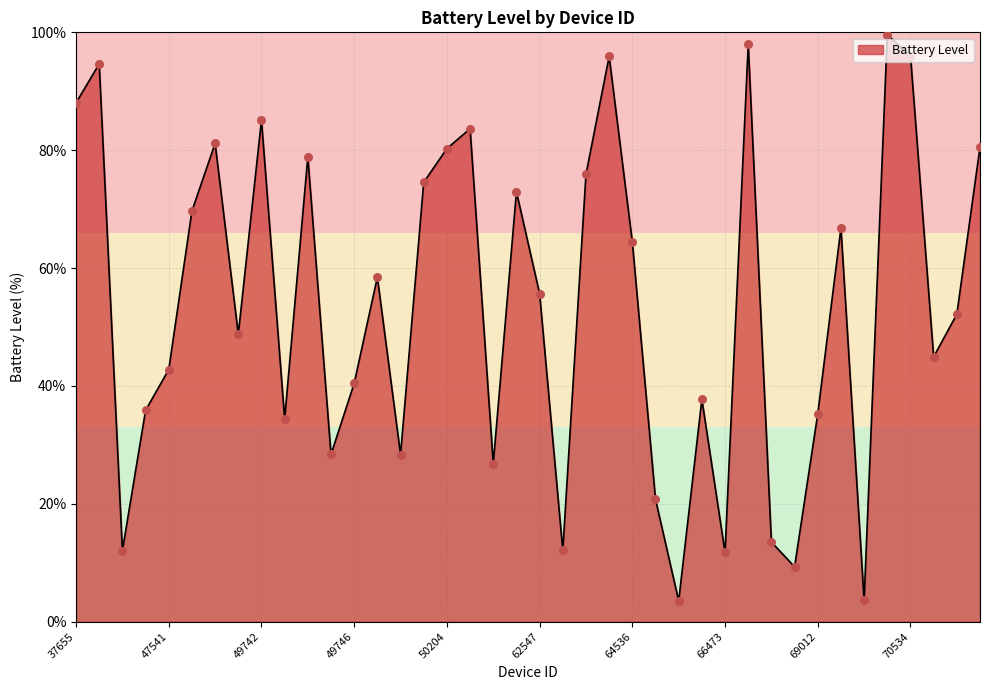

What is the minimum value shown in the chart?

3.5